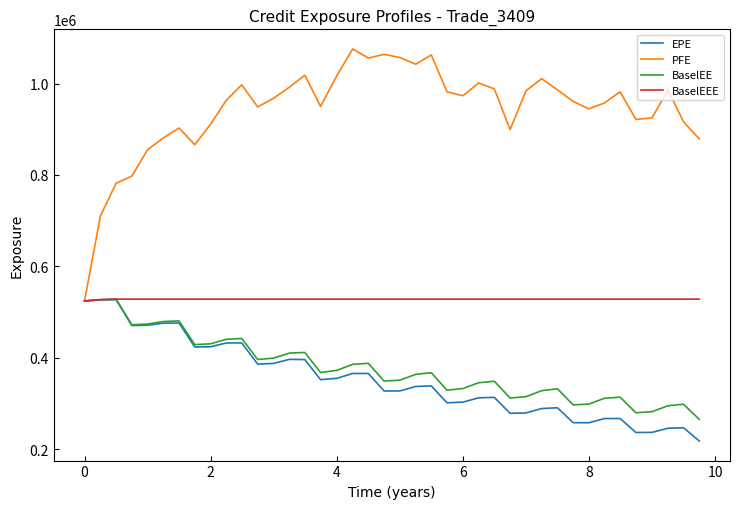

Which series has the largest range (max minus min)?

PFE